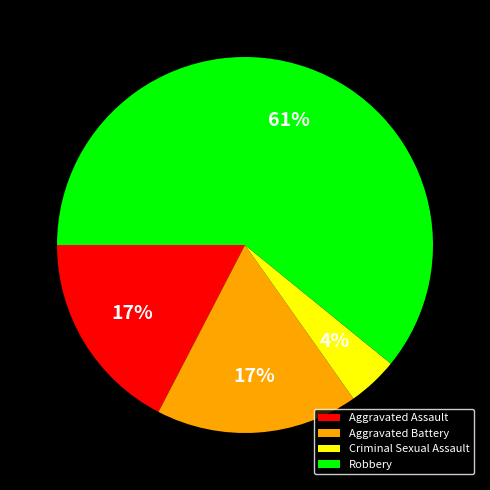

Approximately how many times larger is the value at Criminal Sexual Assault compared to Robbery?

0.1